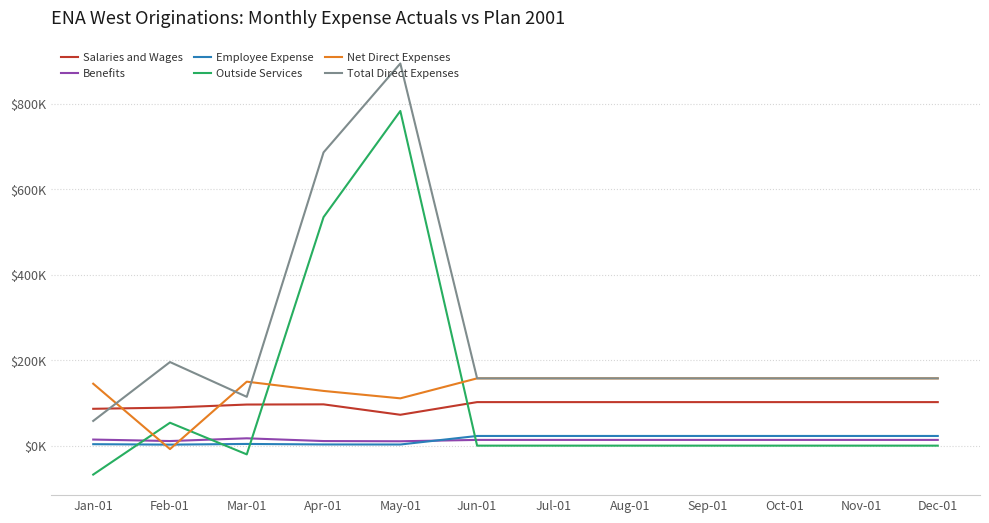

Does the chart display data point markers on the line(s)?

No